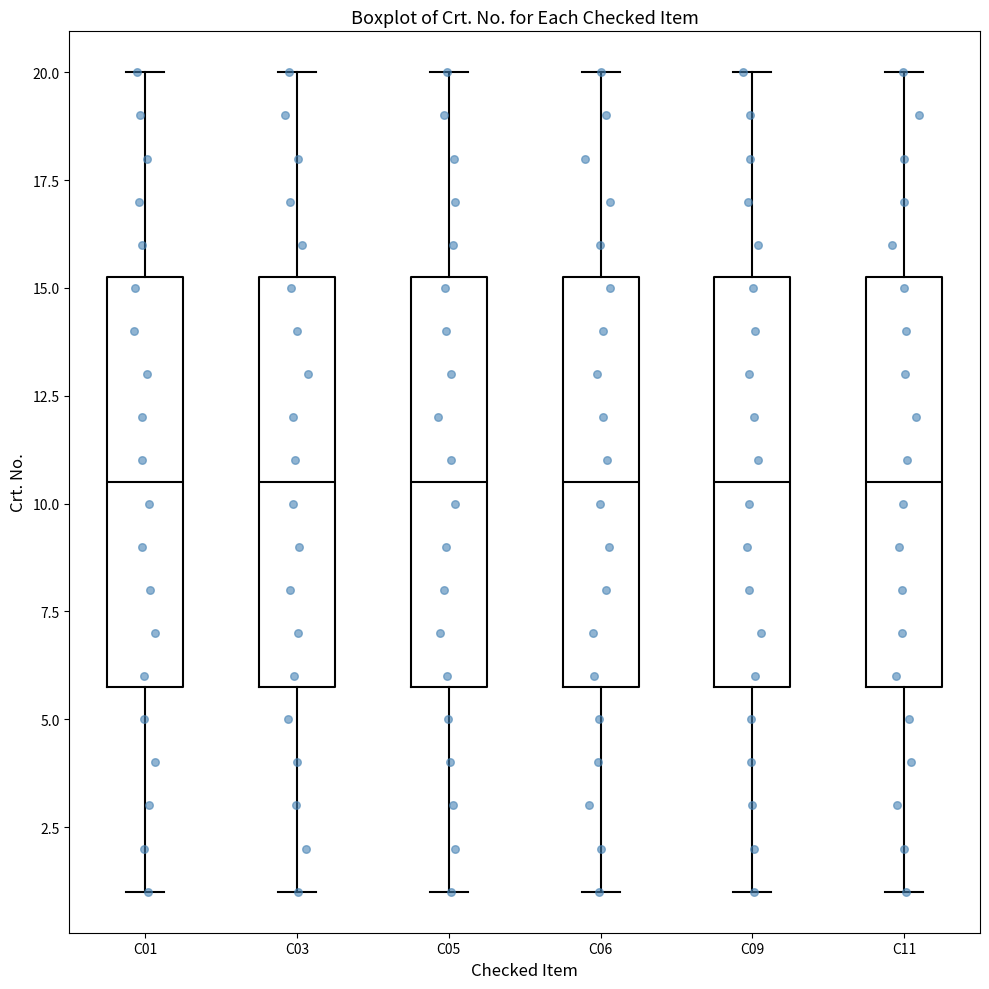

Reading left to right, transcribe this box plot: for each box, give where its median line is, the range the box spans, and where its two whiskers end, as read against the y-axis. The values are not printed on the chart, so give them approximately, as read against the axis.

C01: median 10.5, box 6.0 to 15.5, whiskers 1.0 to 20.0
C03: median 10.5, box 6.0 to 15.5, whiskers 1.0 to 20.0
C05: median 10.5, box 6.0 to 15.5, whiskers 1.0 to 20.0
C06: median 10.5, box 6.0 to 15.5, whiskers 1.0 to 20.0
C09: median 10.5, box 6.0 to 15.5, whiskers 1.0 to 20.0
C11: median 10.5, box 6.0 to 15.5, whiskers 1.0 to 20.0